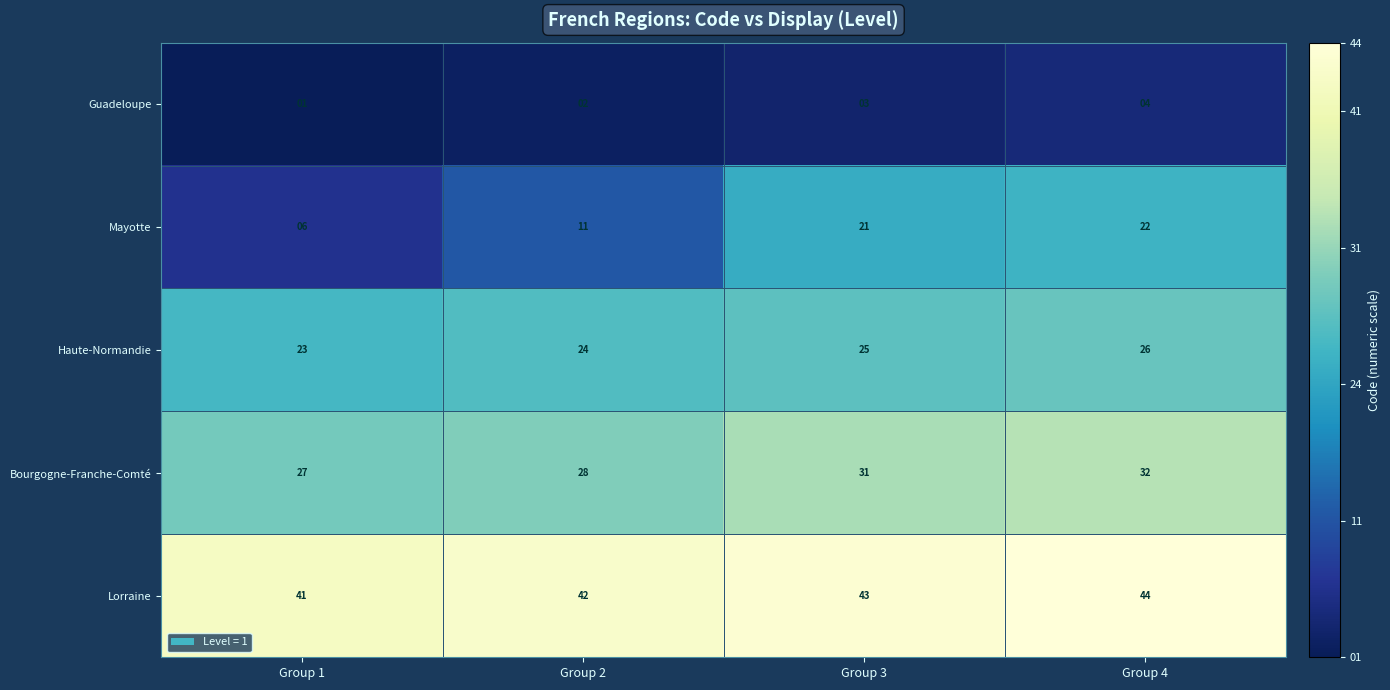

How many categories are shown in the chart?

4